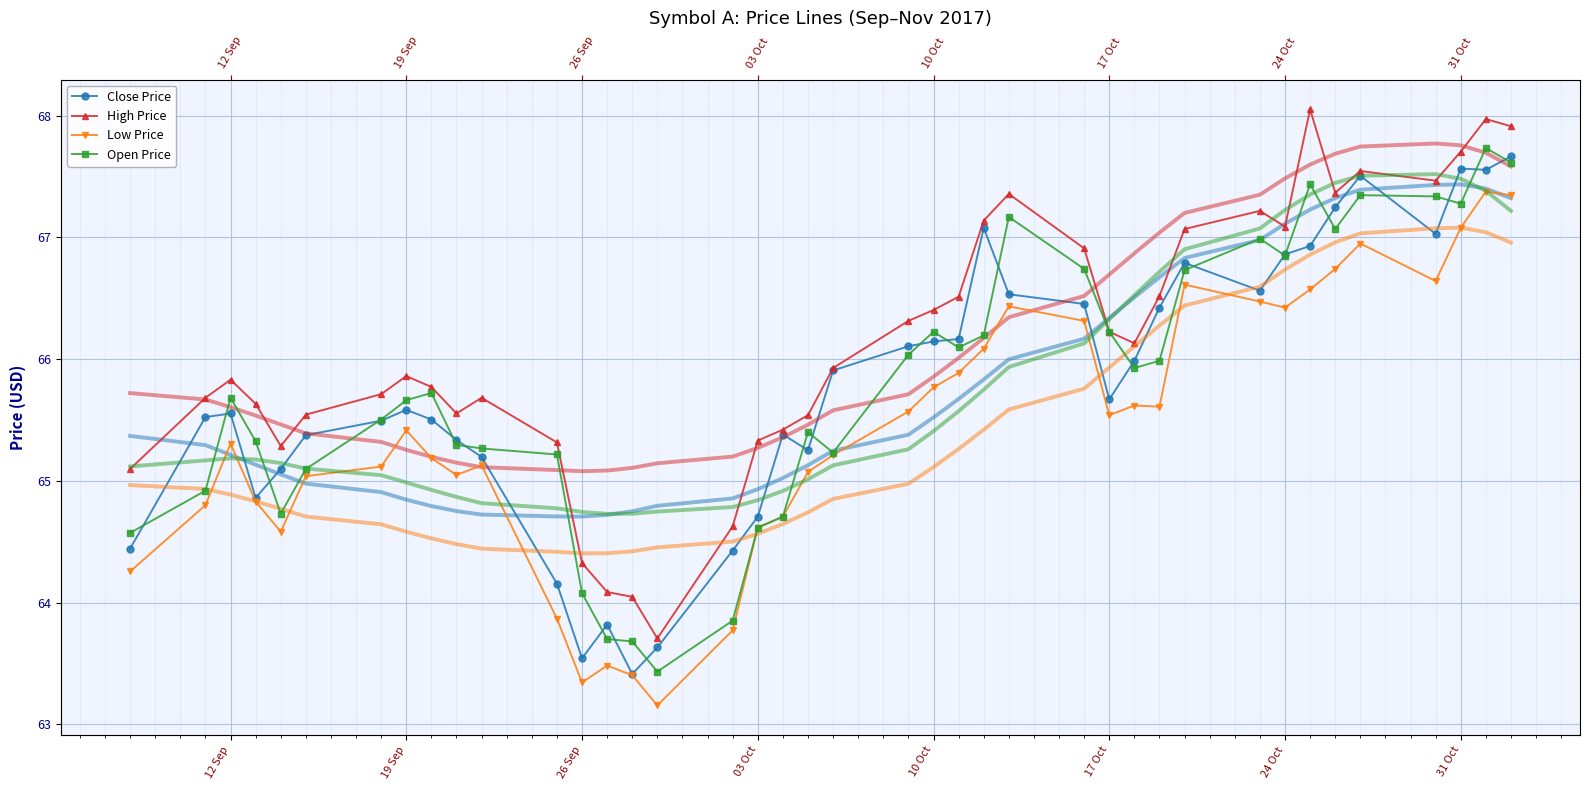

Which series has the largest total across all categories?

High Price